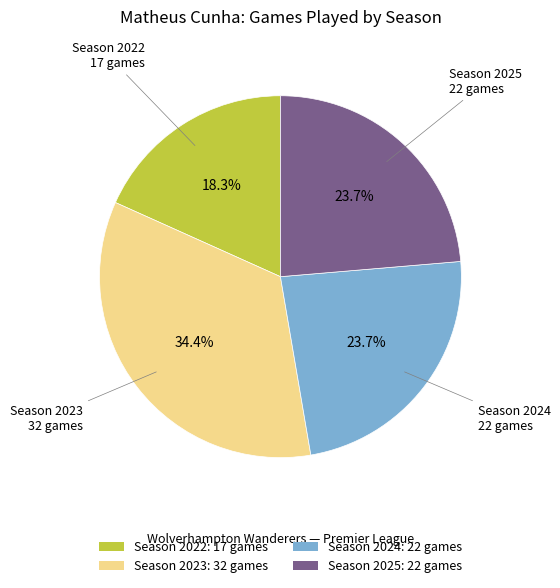

Count the number of slices in the pie.

4